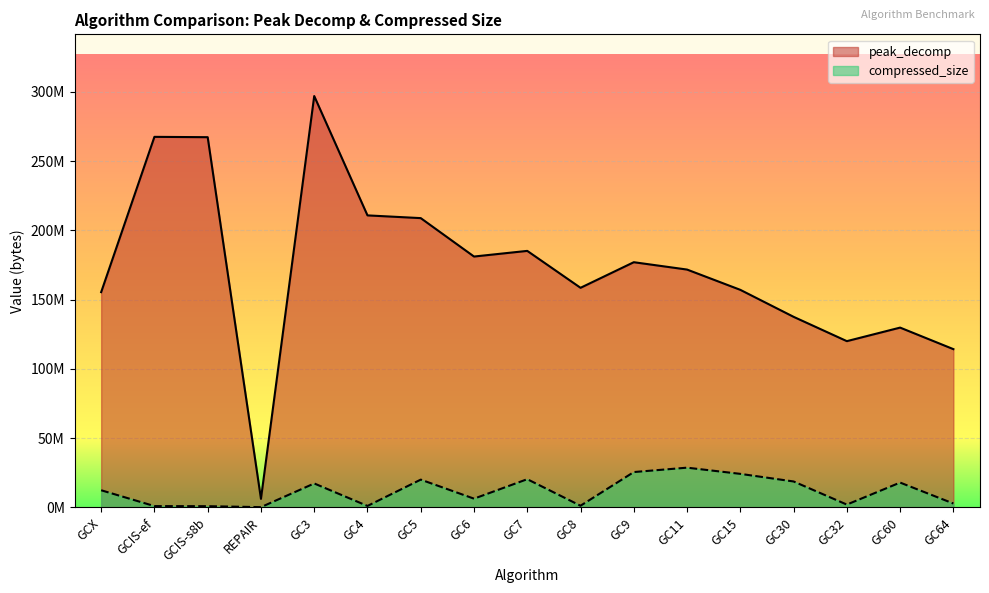

Reading left to right, extract all data points from this chart.

peak_decomp: 155377582	267453581	267211249	6178444	296911248	210773012	208798451	181073110	185146100	158502436	176976181	171669395	157031296	137558266	120001684	129775616	114235104
compressed_size: 12383698	947960	878093	188779	17290692	1057300	20054534	6310150	20369652	1215652	25514974	28681571	24211510	18718990	2035540	17924000	2819408